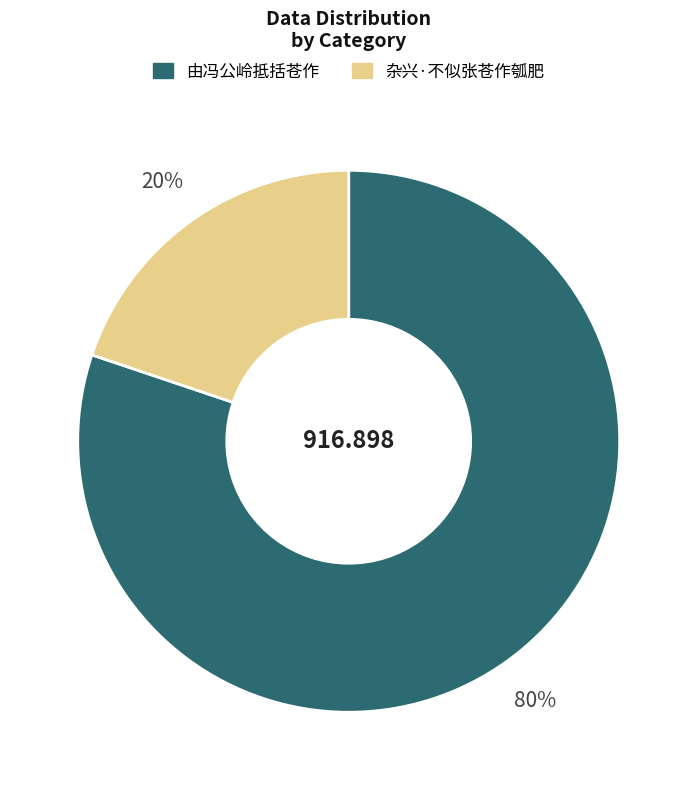

To the nearest percent, what percentage of the pie is 杂兴·不似张苍作瓠肥?

20%